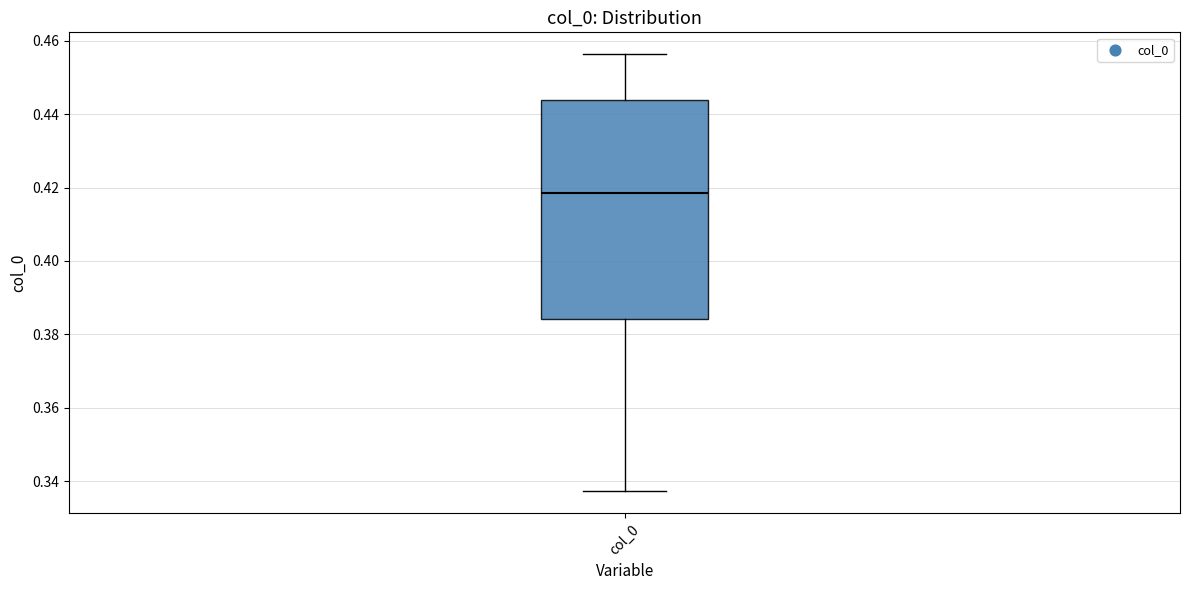

Read this box plot against the y-axis: the position of the median line, the range covered by the box, and the ends of both whiskers. The values are not printed on the chart, so give them approximately, as read against the axis.

median 0.418, box 0.384 to 0.444, whiskers 0.338 to 0.456